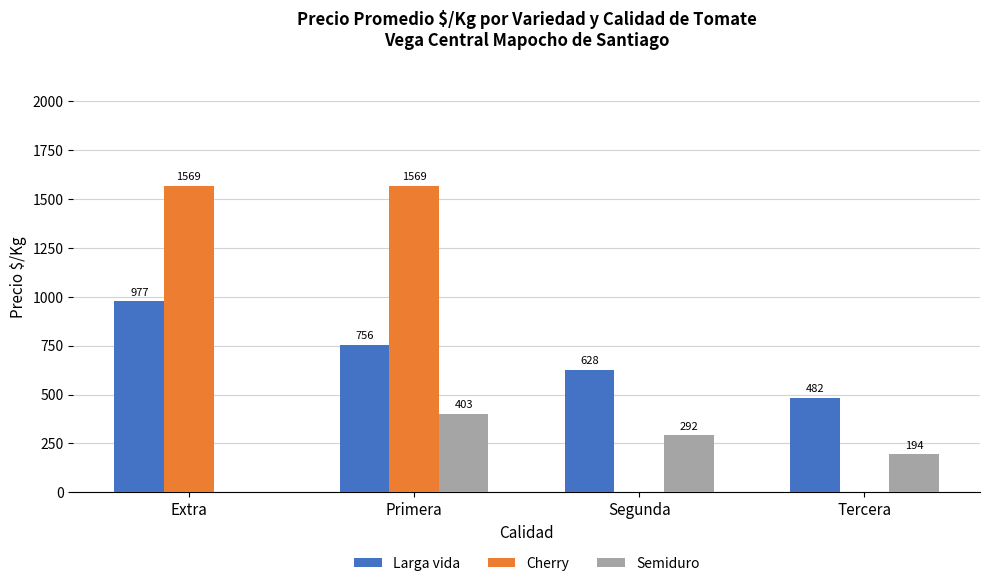

At which label does Semiduro first exceed 292?

Primera